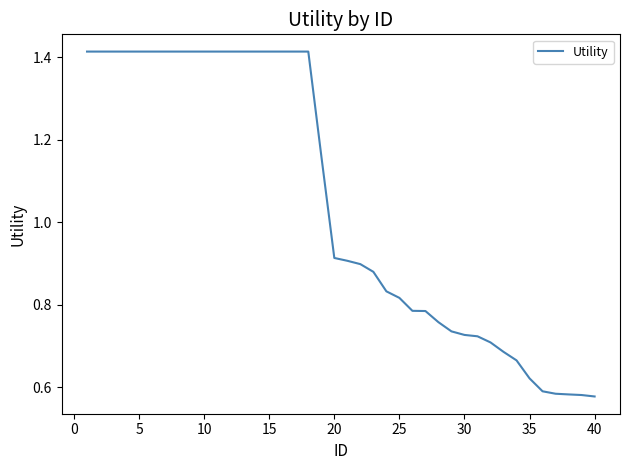

Does the chart have visible grid lines?

No